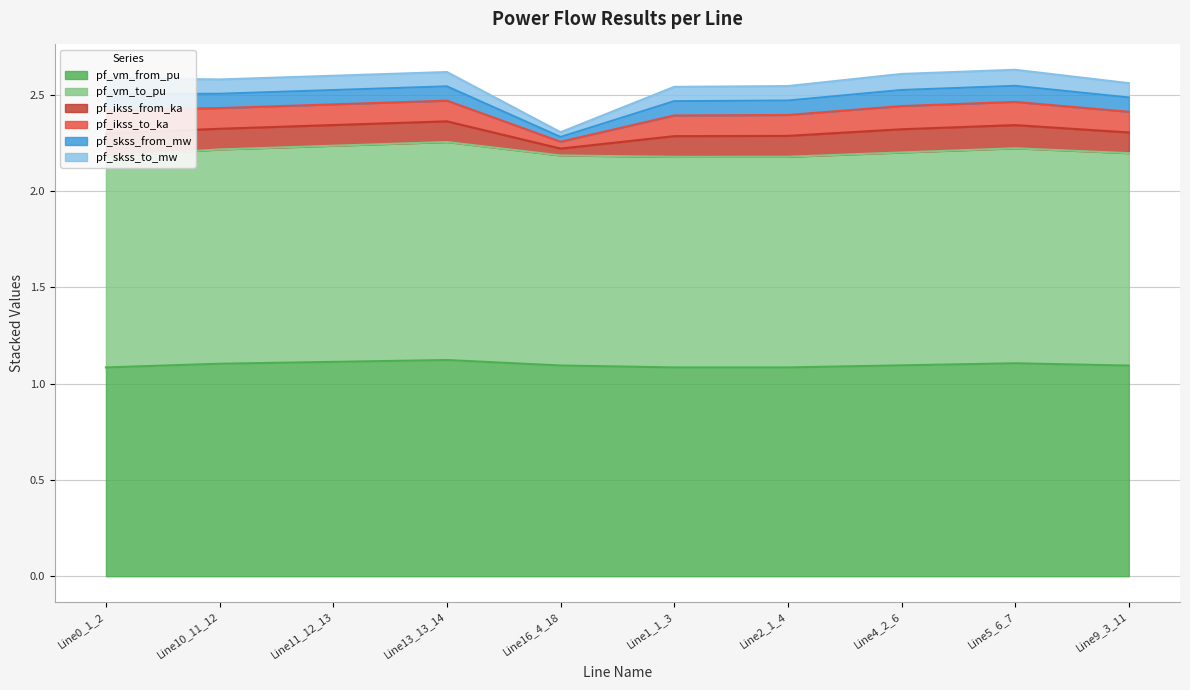

Count the pf_vm_to_pu values in the range 1 to 2.

10